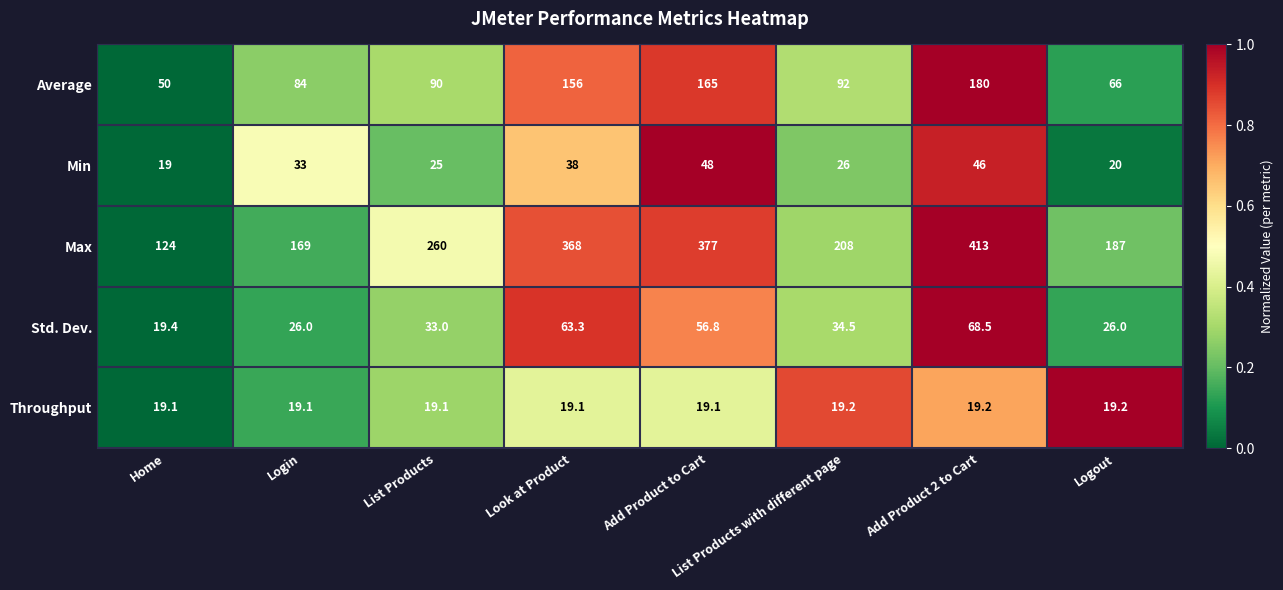

How many data points in Std. Dev. are less than 34?

4